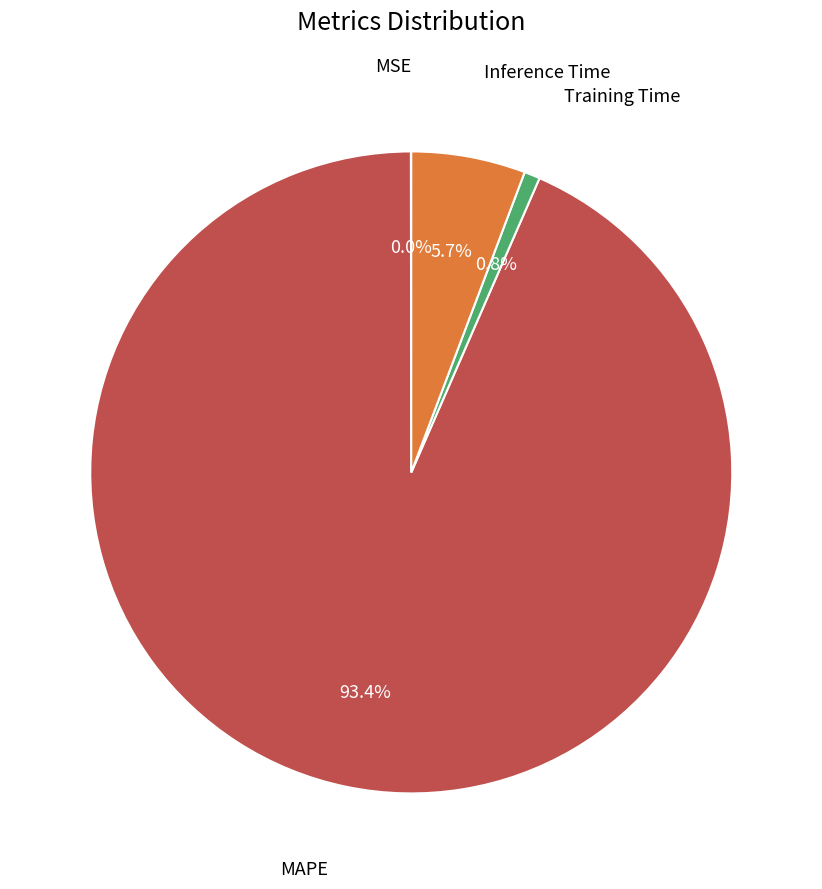

Is there a majority slice in this chart?

Yes